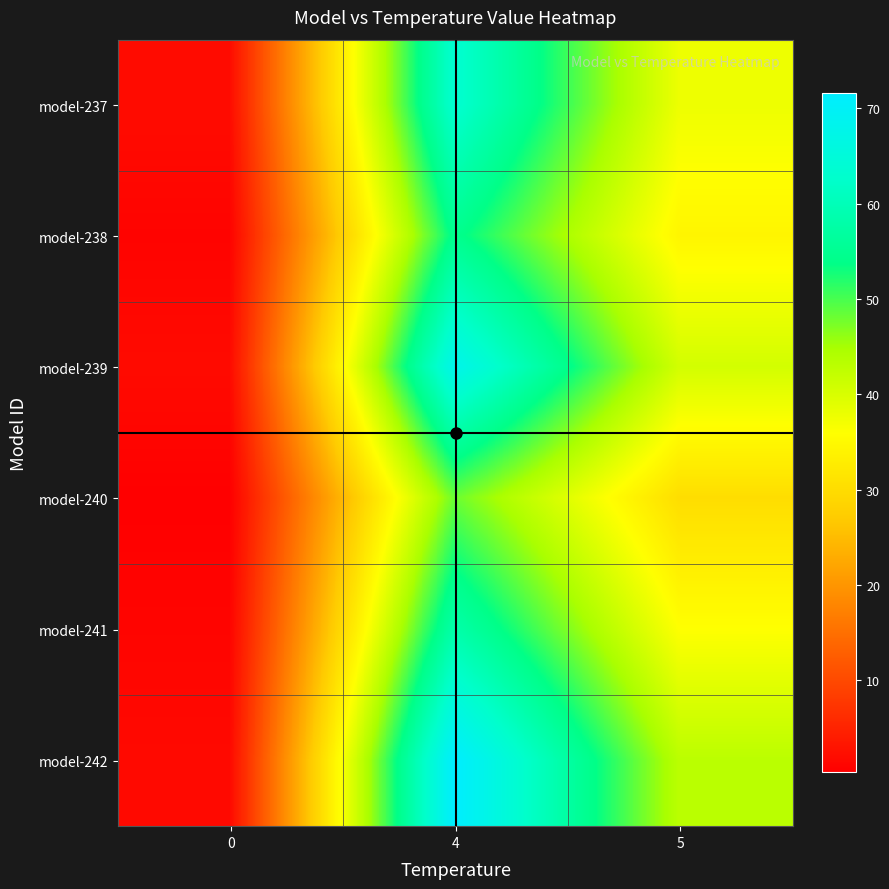

Which series changed the most between 4 and 5?

model-242